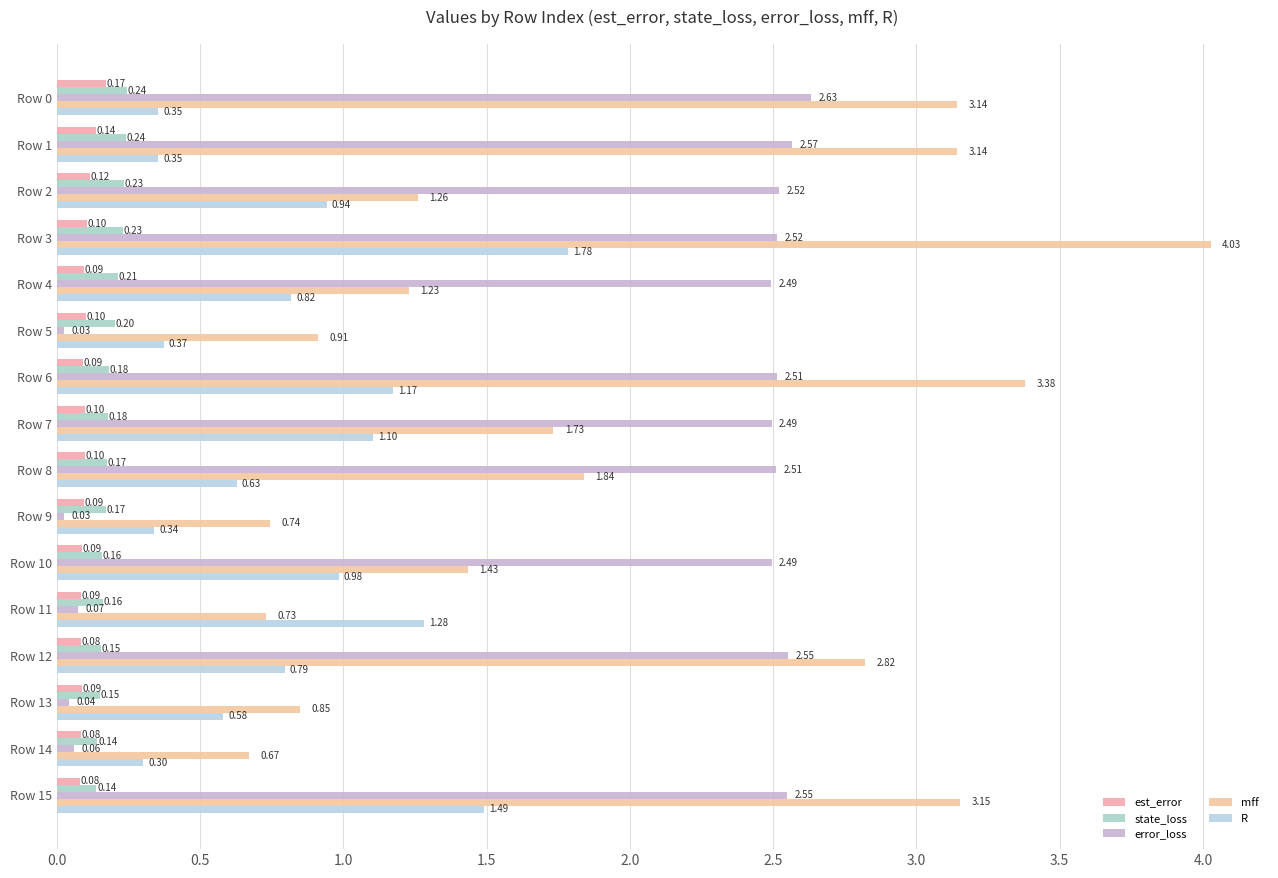

At which label is mff closest to 2?

Row 8